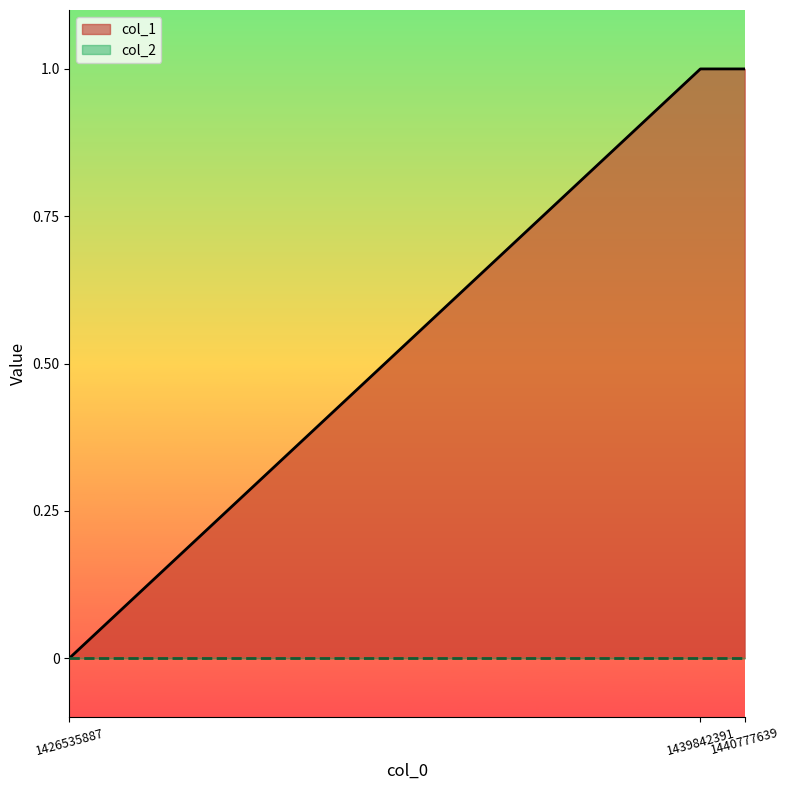

Count the values in the range 0 to 1.

3